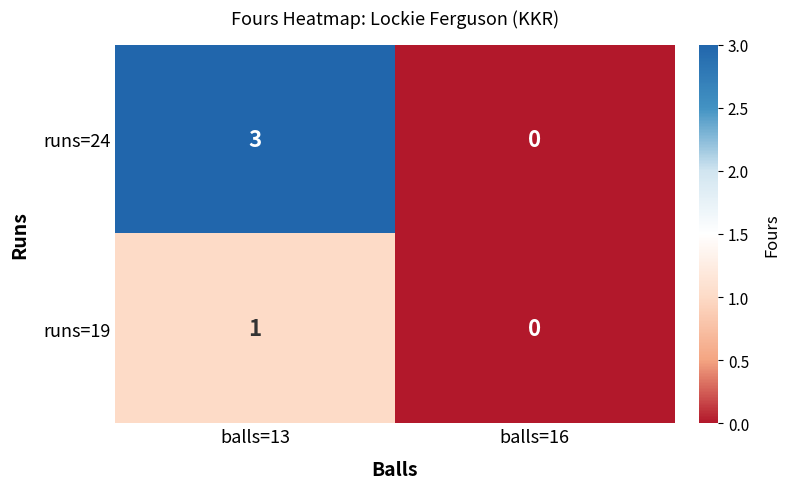

Rank the series by their average value, from highest to lowest.

runs=24, runs=19